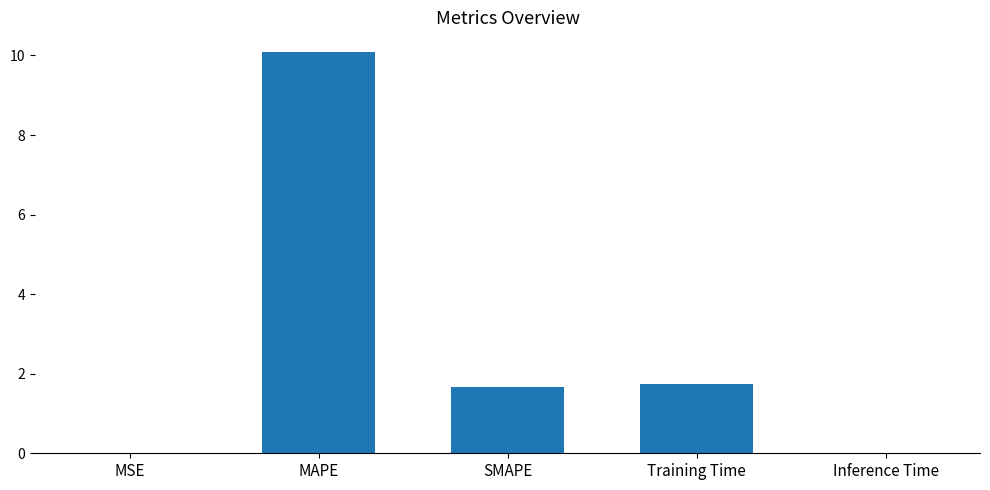

The value at Training Time is 1.7. True or false?

True